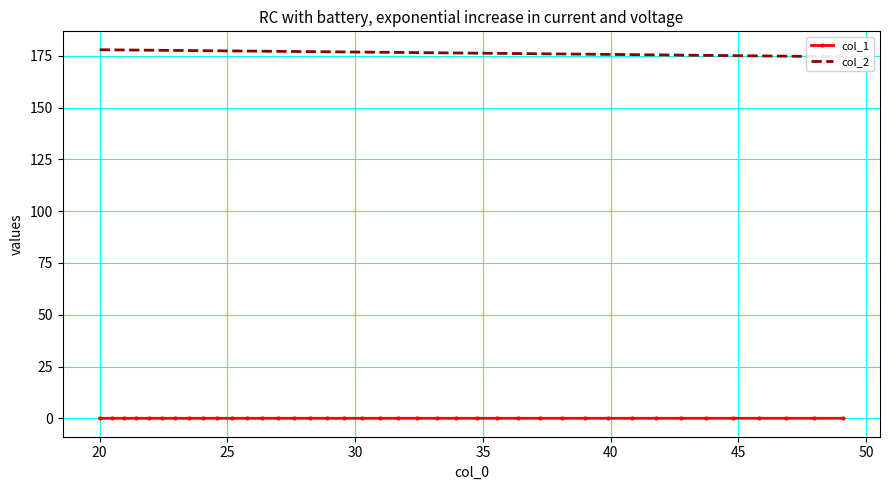

What is the difference between the highest and lowest values at 20?

177.8